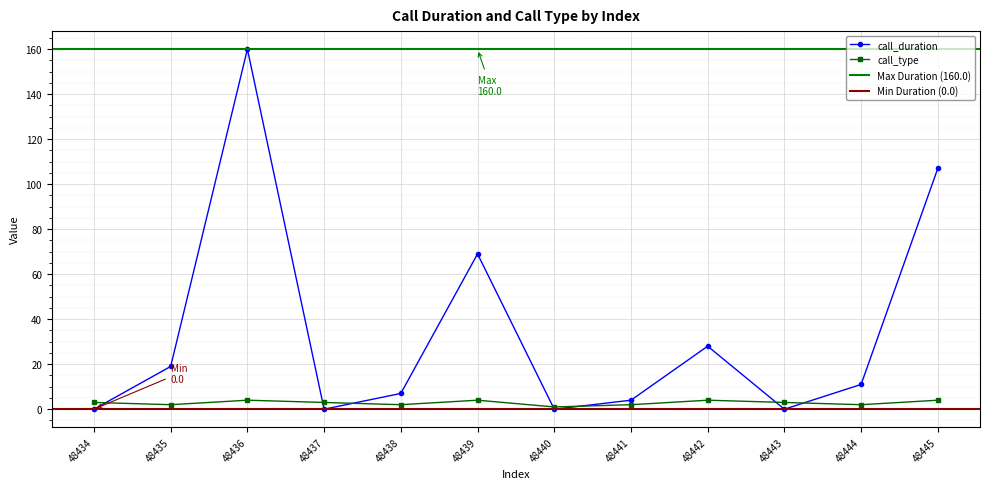

Which label corresponds to the smallest value in the chart?

48434